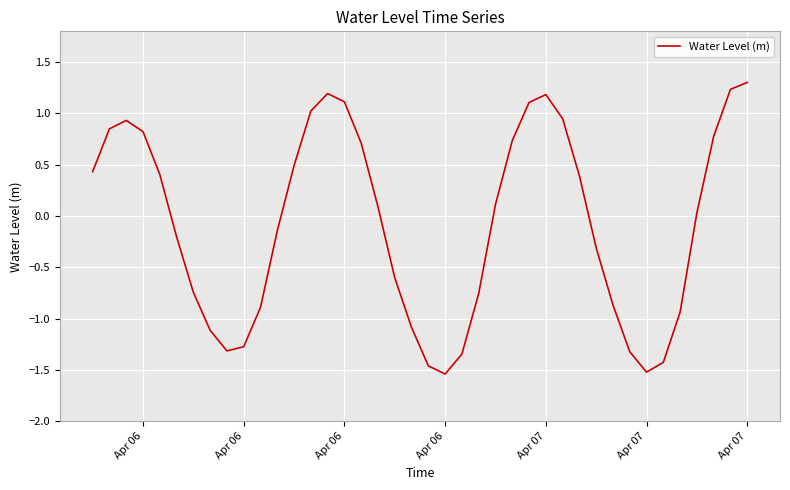

What is the greatest value displayed?

1.3